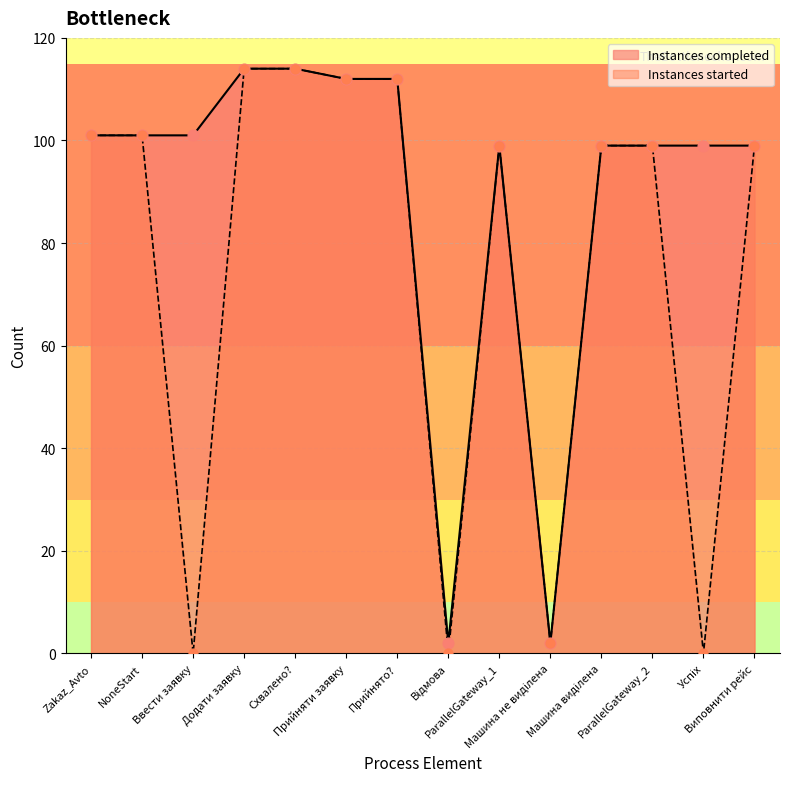

Which series reaches the minimum Y coordinate?

Instances started